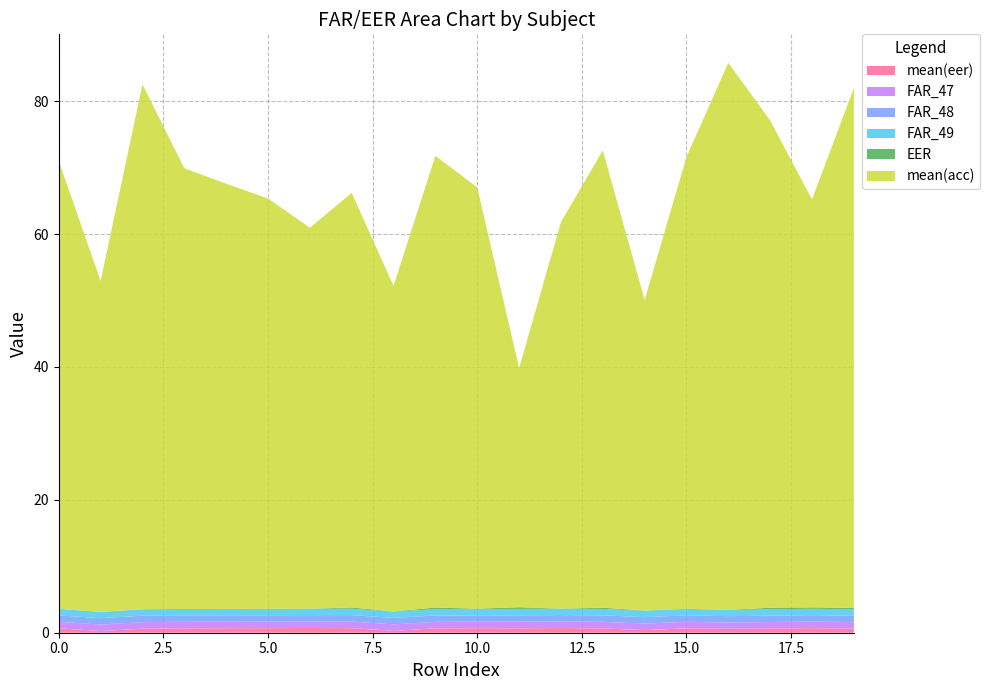

Reading left to right, what are all the values shown in this chart?

mean(eer): 0.7	0.3	0.6	0.7	0.7	0.7	0.7	0.7	0.3	0.7	0.7	0.7	0.7	0.7	0.4	0.7	0.6	0.6	0.7	0.6
FAR_47: 1.0	1.0	1.0	1.0	1.0	1.0	1.0	1.0	1.0	1.0	1.0	1.0	1.0	1.0	1.0	1.0	1.0	1.0	1.0	1.0
FAR_48: 1.0	1.0	1.0	1.0	1.0	1.0	1.0	1.0	1.0	1.0	1.0	1.0	1.0	1.0	1.0	1.0	0.9	1.0	1.0	1.0
FAR_49: 1.0	0.9	1.0	1.0	0.9	1.0	1.0	1.0	1.0	0.9	0.9	1.0	1.0	1.0	1.0	1.0	0.9	1.0	1.0	1.0
EER: 0.0	0.0	0.0	0.0	0.0	0.0	0.0	0.2	0.0	0.3	0.1	0.3	0.0	0.2	0.0	0.0	0.0	0.2	0.2	0.2
mean(acc): 67.4	49.8	79.0	66.3	64.0	61.8	57.3	62.4	49.0	68.0	63.4	36.0	58.2	68.8	46.8	68.0	82.3	73.3	61.4	78.2